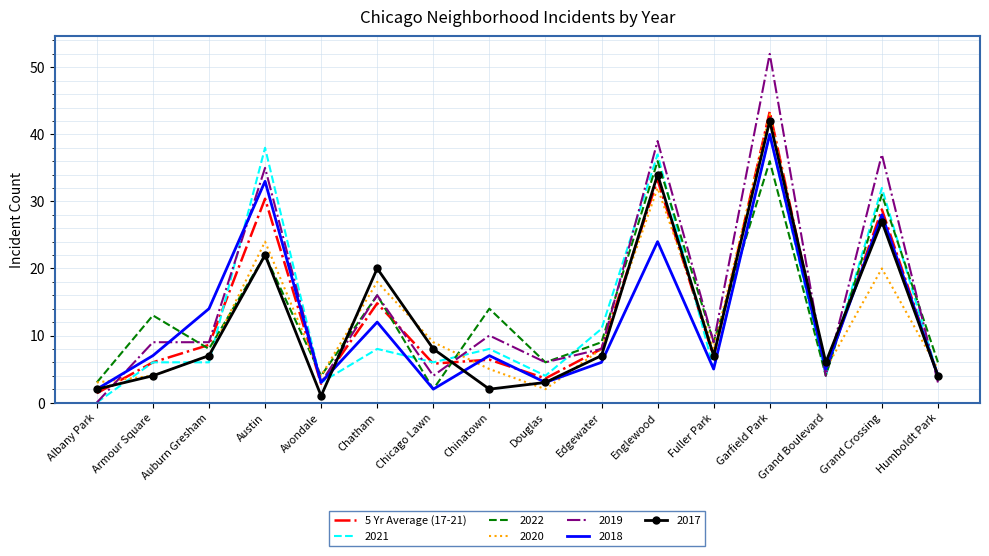

Where is 2018 nearest to the value 21?

Englewood